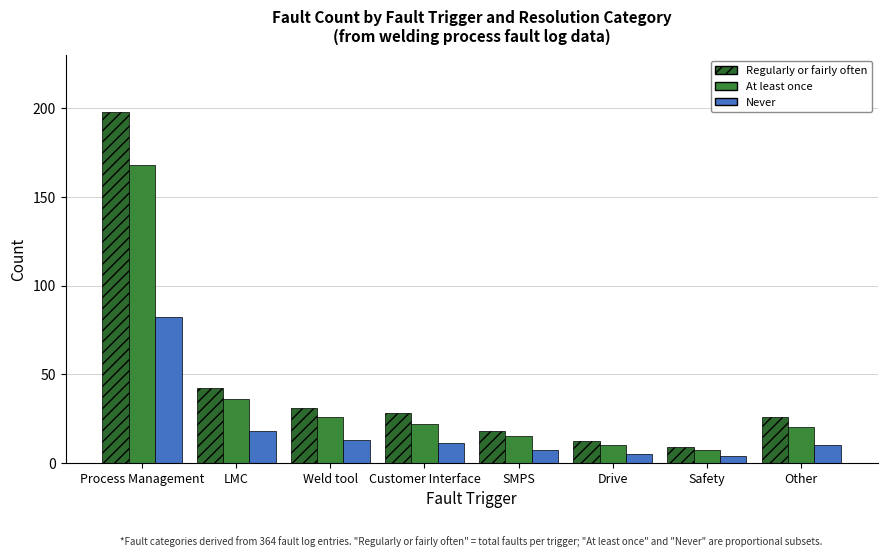

How many categories are shown in the chart?

8